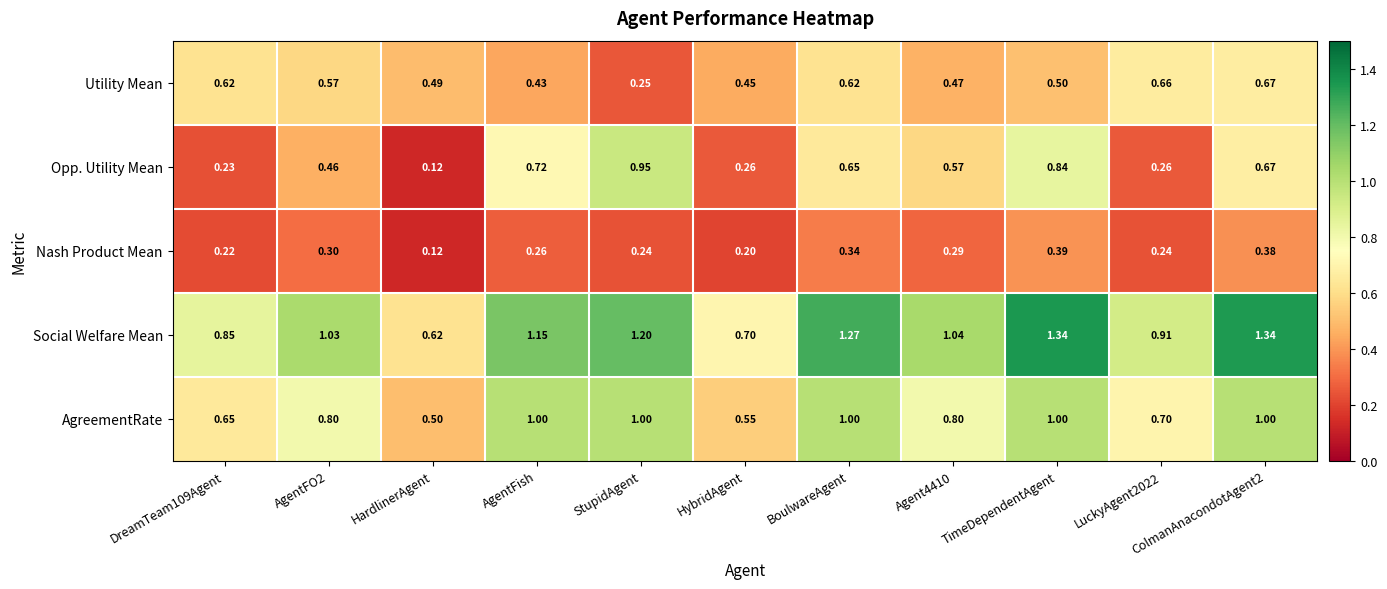

At which category is the sum across all series the highest?

TimeDependentAgent